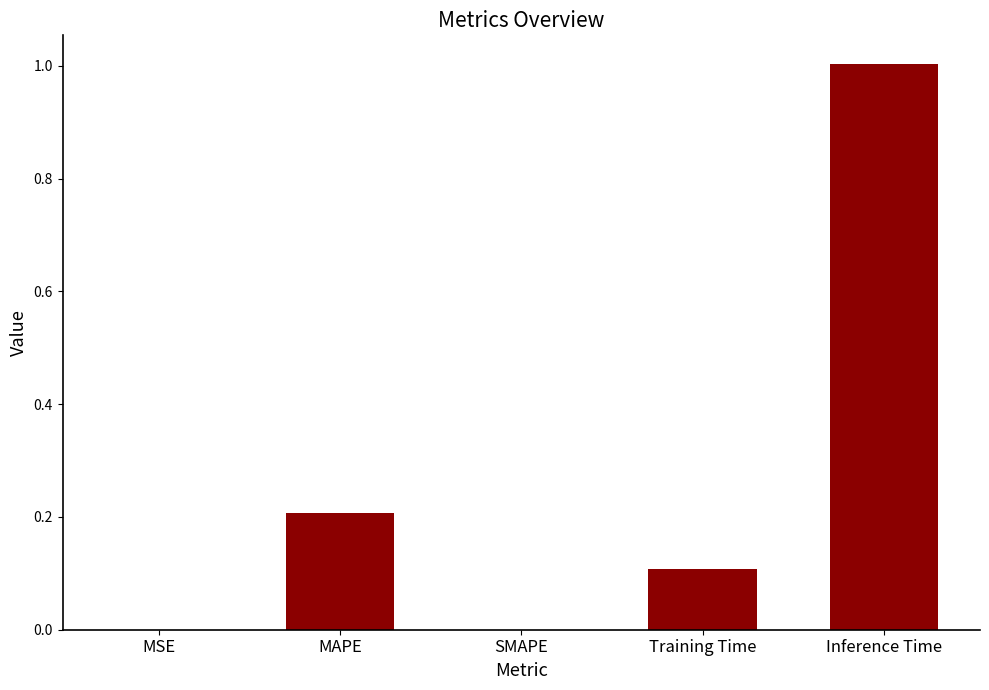

Read the value at Inference Time.

1.0